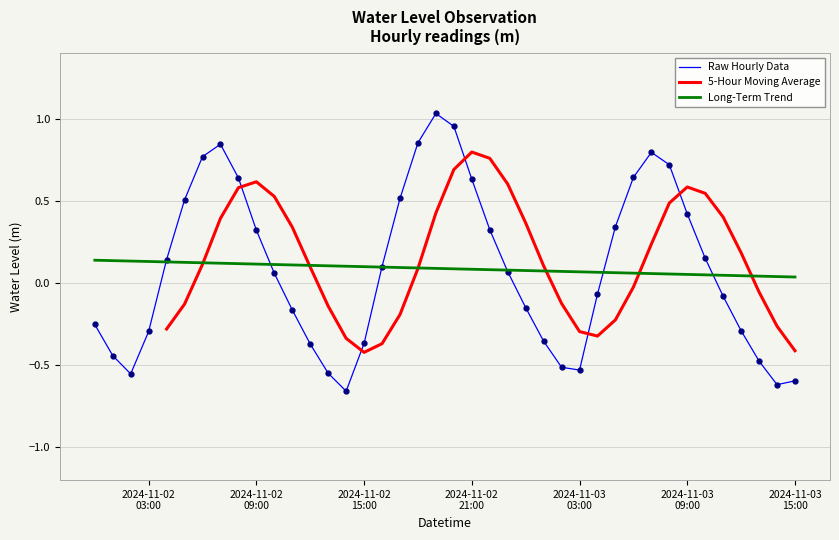

List the labels in order of value, largest first.

2024-11-02 19:00:00, 2024-11-02 20:00:00, 2024-11-02 18:00:00, 2024-11-02 07:00:00, 2024-11-03 07:00:00, 2024-11-02 06:00:00, 2024-11-03 08:00:00, 2024-11-03 06:00:00, 2024-11-02 08:00:00, 2024-11-02 21:00:00, 2024-11-02 17:00:00, 2024-11-02 05:00:00, 2024-11-03 09:00:00, 2024-11-03 05:00:00, 2024-11-02 22:00:00, 2024-11-02 09:00:00, 2024-11-03 10:00:00, 2024-11-02 04:00:00, 2024-11-02 16:00:00, 2024-11-02 23:00:00, 2024-11-02 10:00:00, 2024-11-03 04:00:00, 2024-11-03 11:00:00, 2024-11-03 00:00:00, 2024-11-02 11:00:00, 2024-11-02 00:00:00, 2024-11-03 12:00:00, 2024-11-02 03:00:00, 2024-11-03 01:00:00, 2024-11-02 15:00:00, 2024-11-02 12:00:00, 2024-11-02 01:00:00, 2024-11-03 13:00:00, 2024-11-03 02:00:00, 2024-11-03 03:00:00, 2024-11-02 13:00:00, 2024-11-02 02:00:00, 2024-11-03 15:00:00, 2024-11-03 14:00:00, 2024-11-02 14:00:00